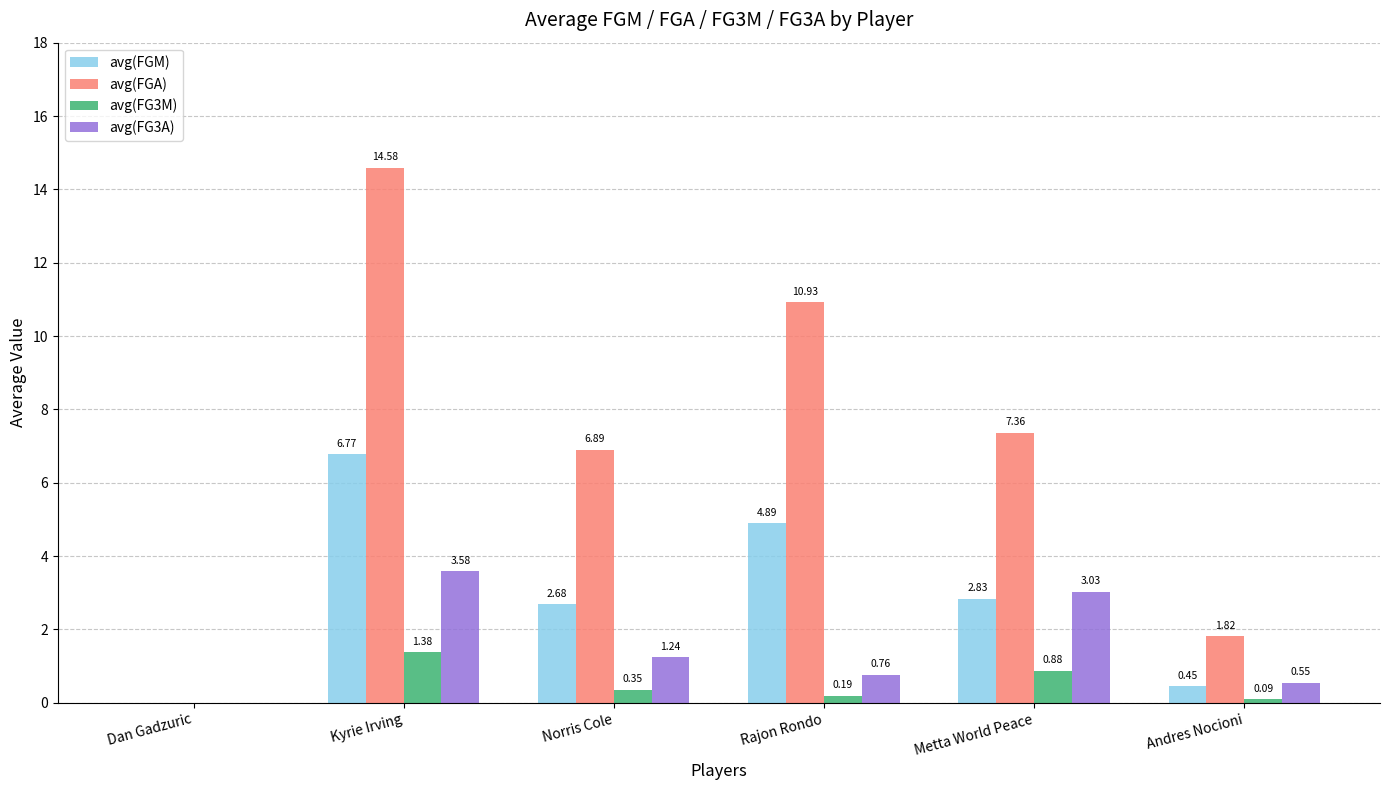

At which category does the chart reach its peak across all series?

Kyrie Irving